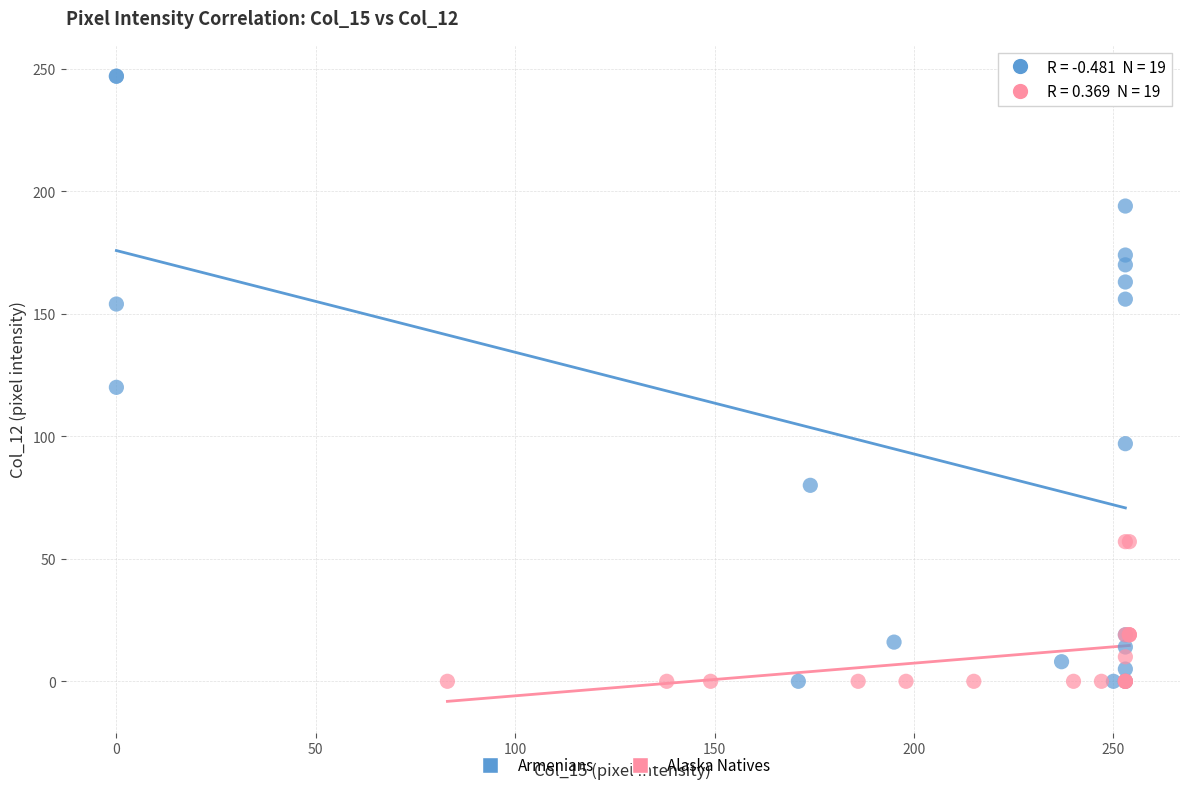

Which series contains the highest Y value?

Armenians